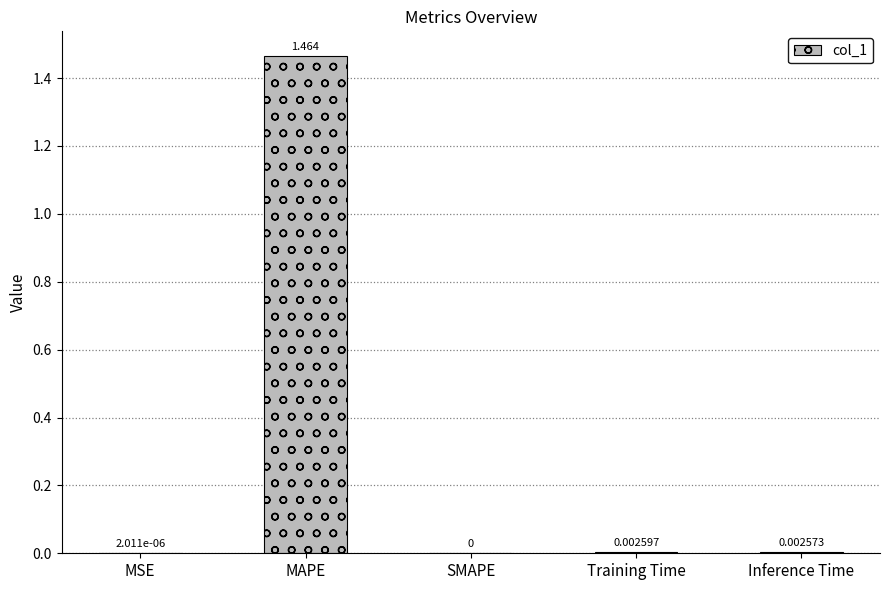

Between MSE and Training Time, which is larger?

Training Time